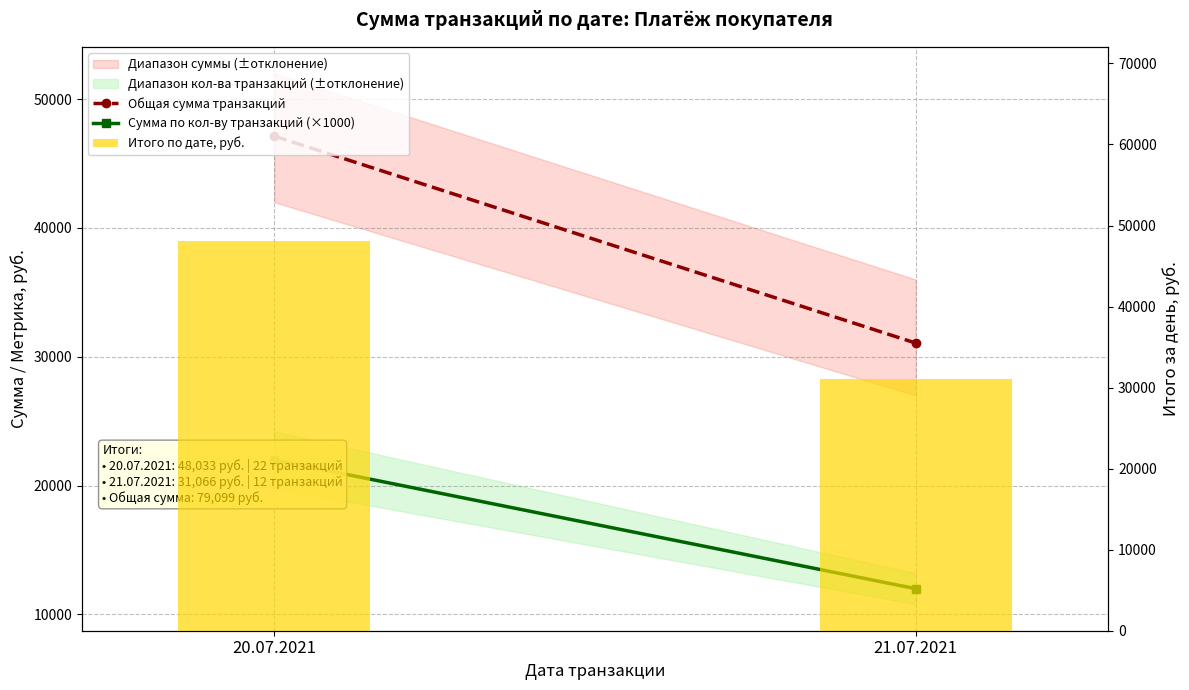

The value of Итого по дате, руб. at 20.07.2021 is 48033. True or false?

True